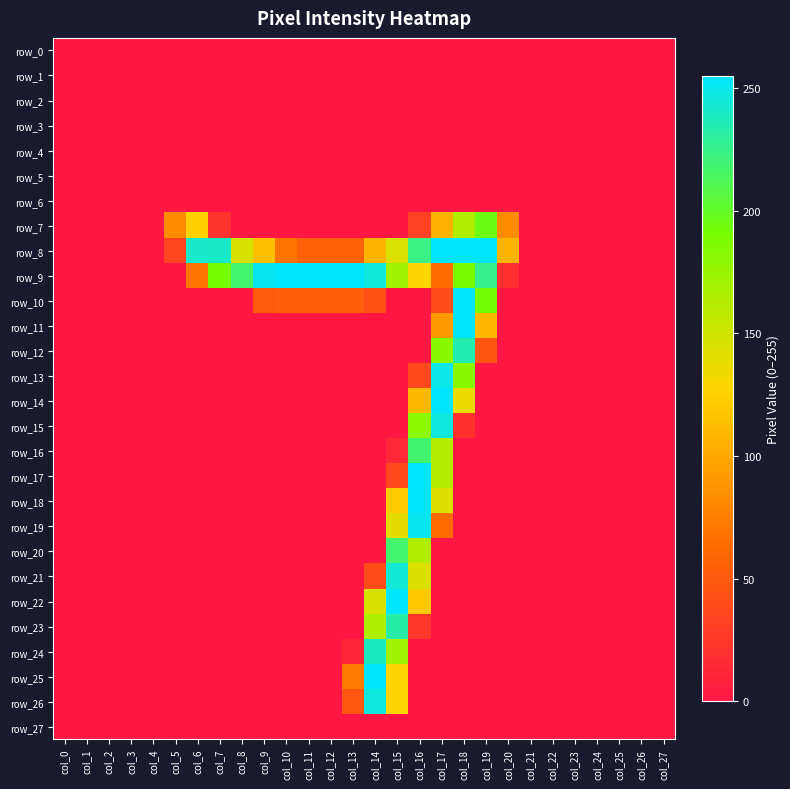

How many series are shown in this chart?

28